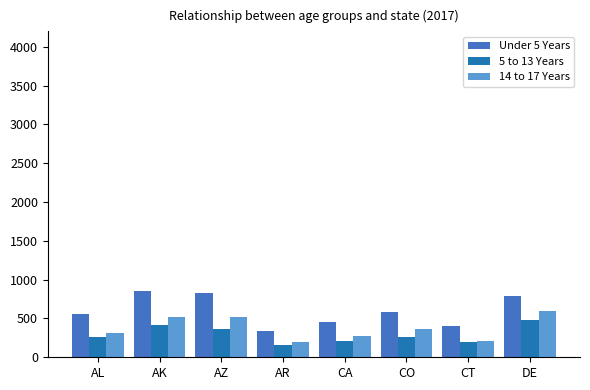

What is the sum of all Under 5 Years values?

4812